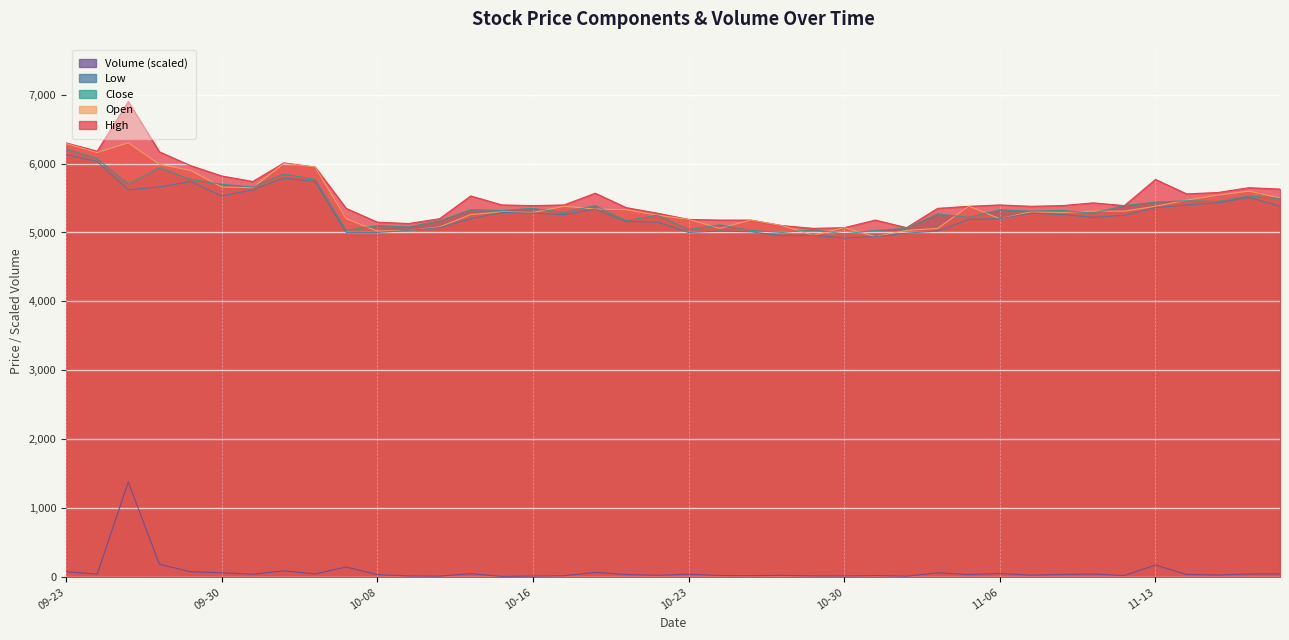

True or false: Close has more than 2 points higher than both neighbors.

True